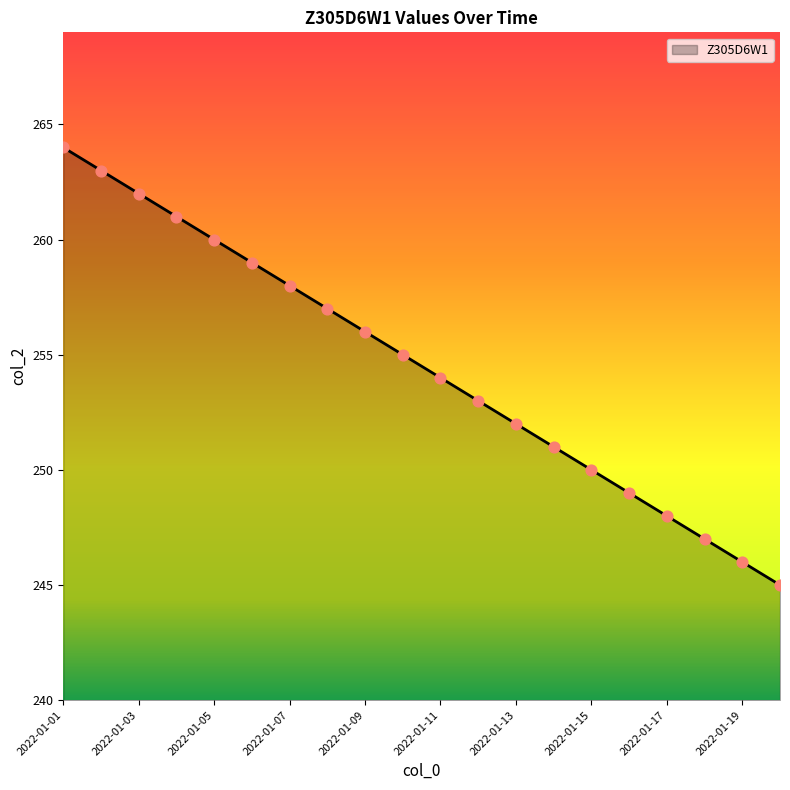

What is the maximum value shown in the chart?

264